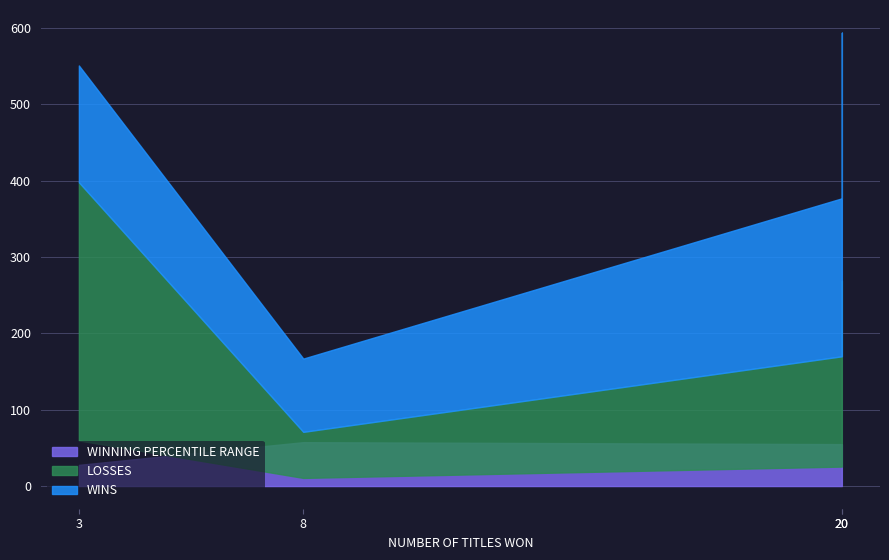

What are all the series names shown in the legend?

WINS, LOSSES, WINNING PERCENTILE RANGE